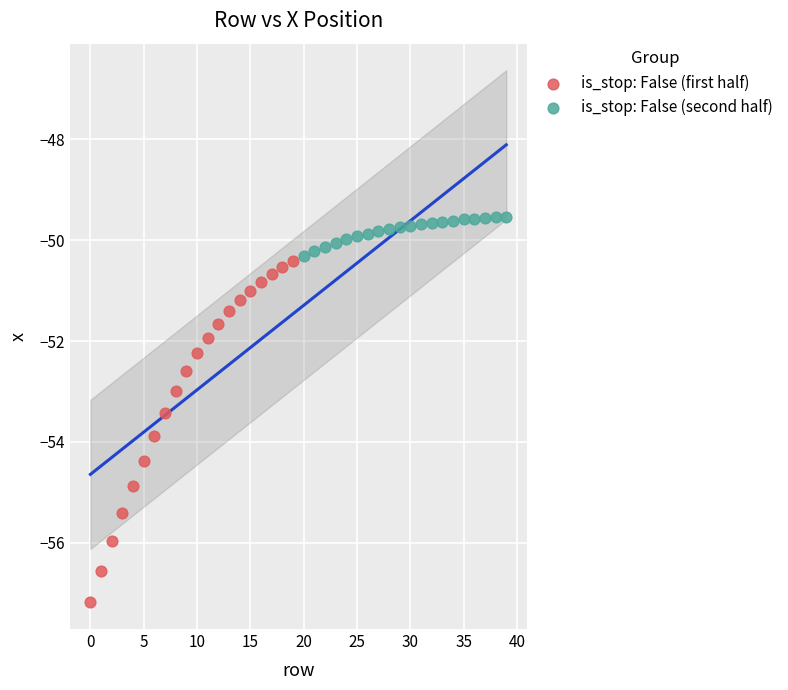

Which series contains the highest Y value?

is_stop: False (second half)